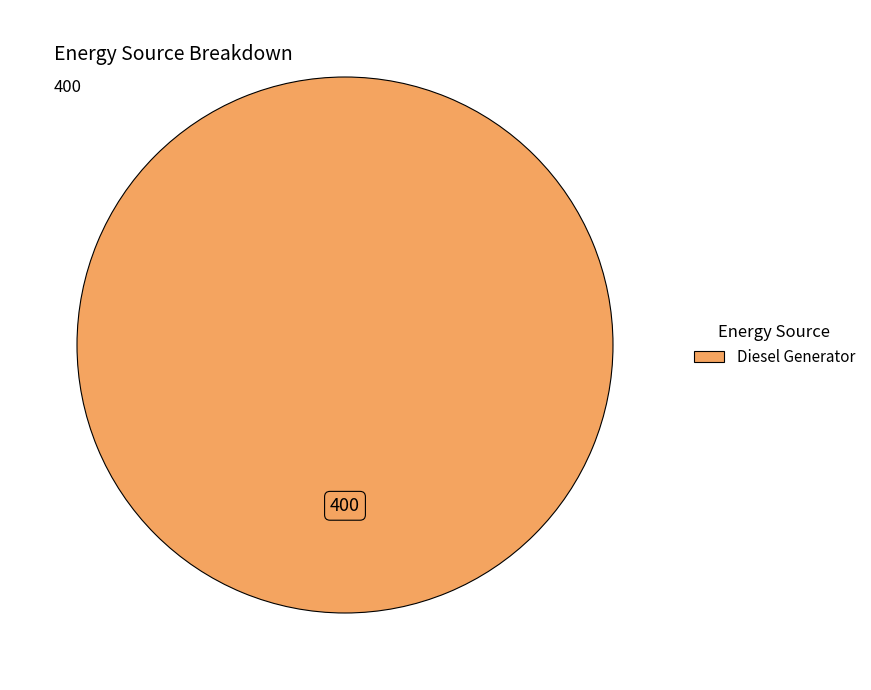

How many segments does this pie chart have?

1